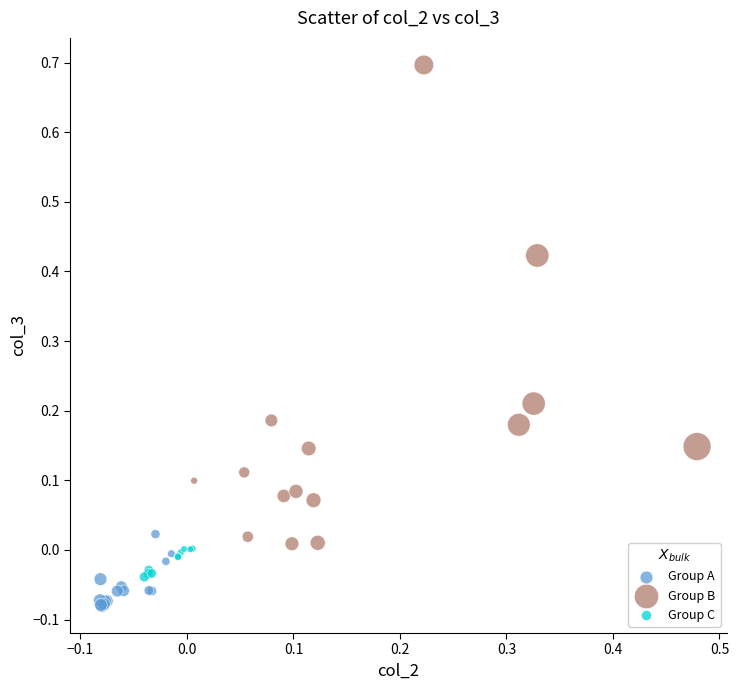

Which series contains the highest Y value?

Group B